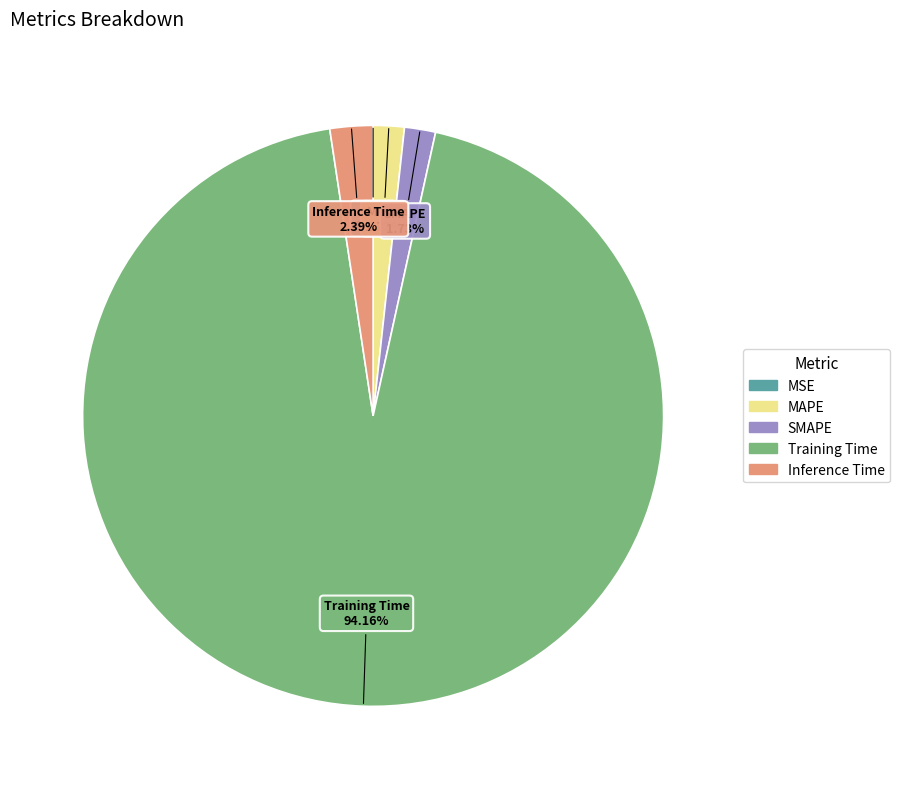

What is the largest slice in the pie chart?

Training Time